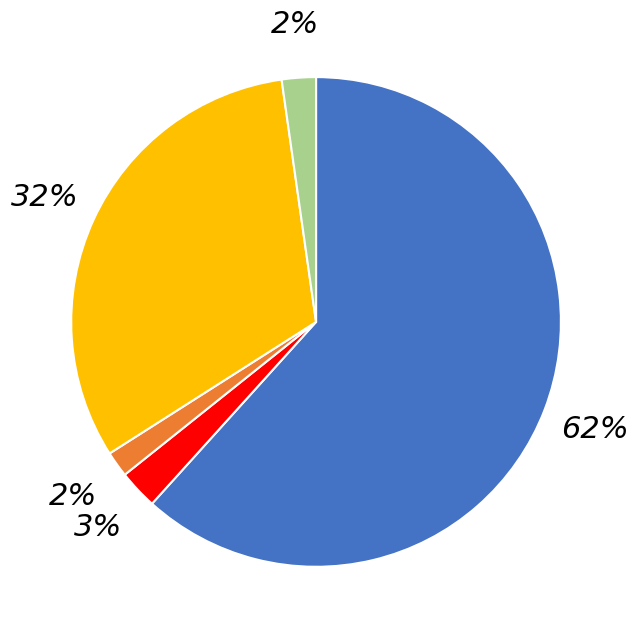

To the nearest percent, what is the average slice percentage?

20%